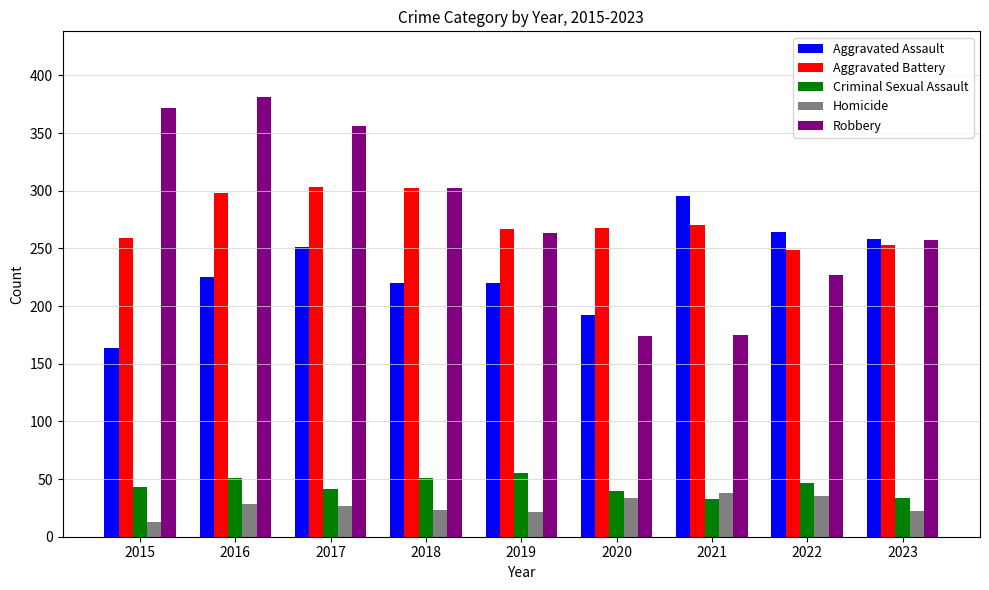

Where is Aggravated Battery nearest to the value 276?

2021